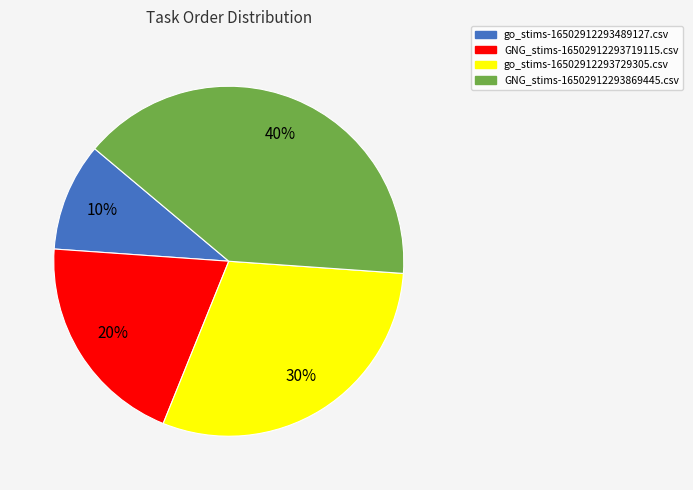

How many slices are in this pie chart?

4